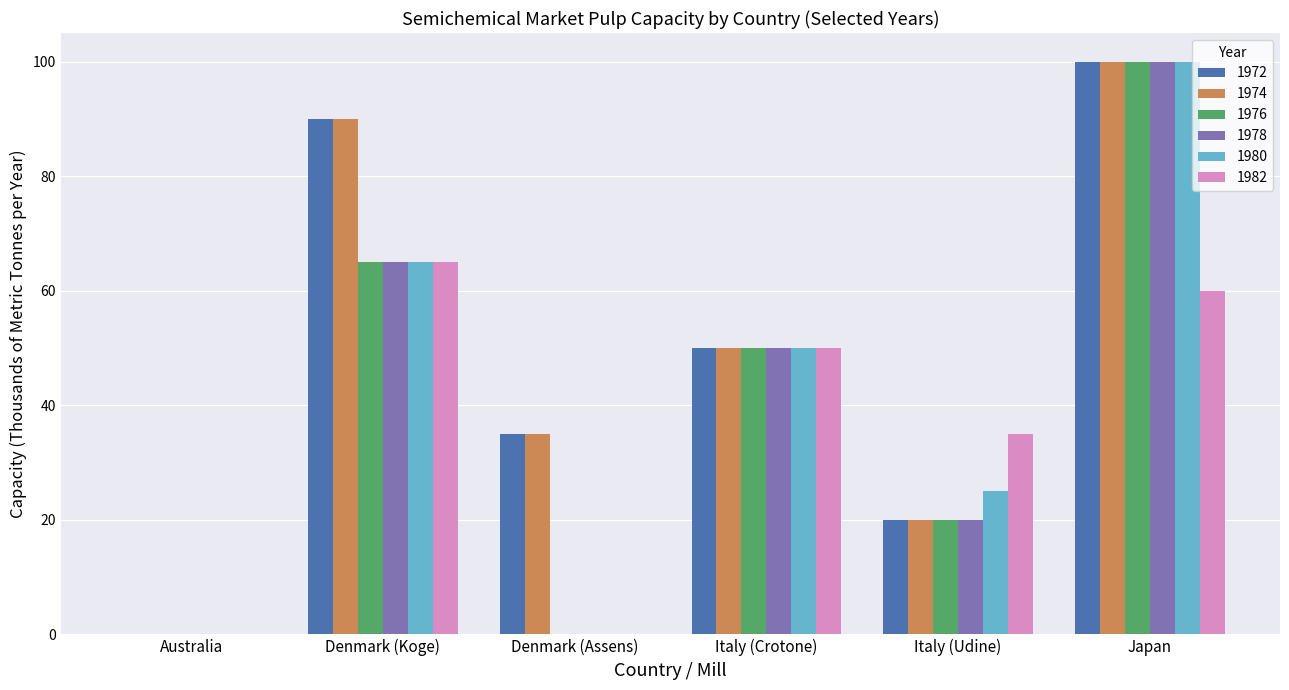

What is the sum of the 1980 values at Italy (Udine) and Denmark (Koge)?

90